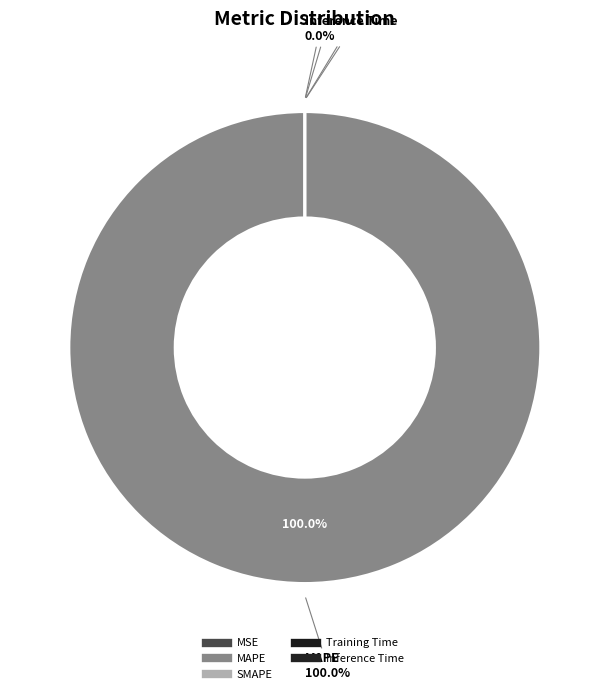

Which has a higher value, SMAPE or MSE?

MSE